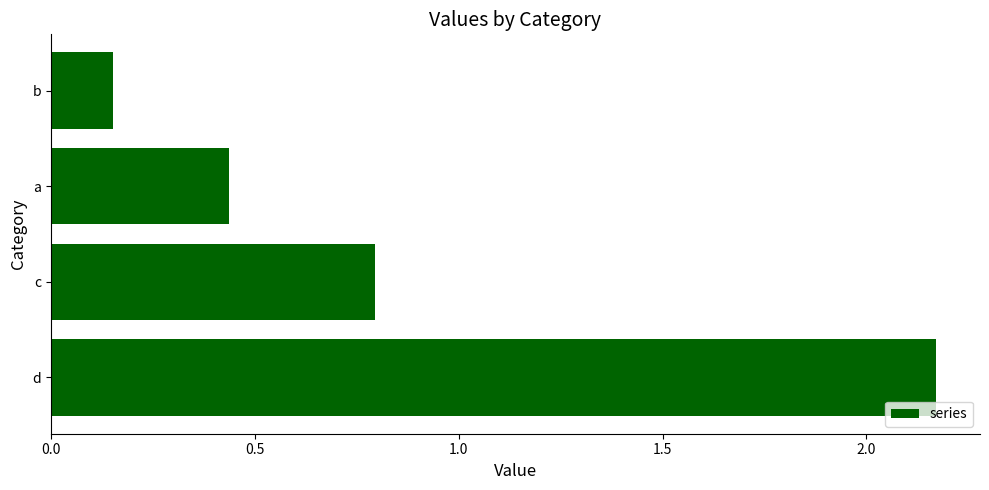

Count the number of categories in the chart.

4